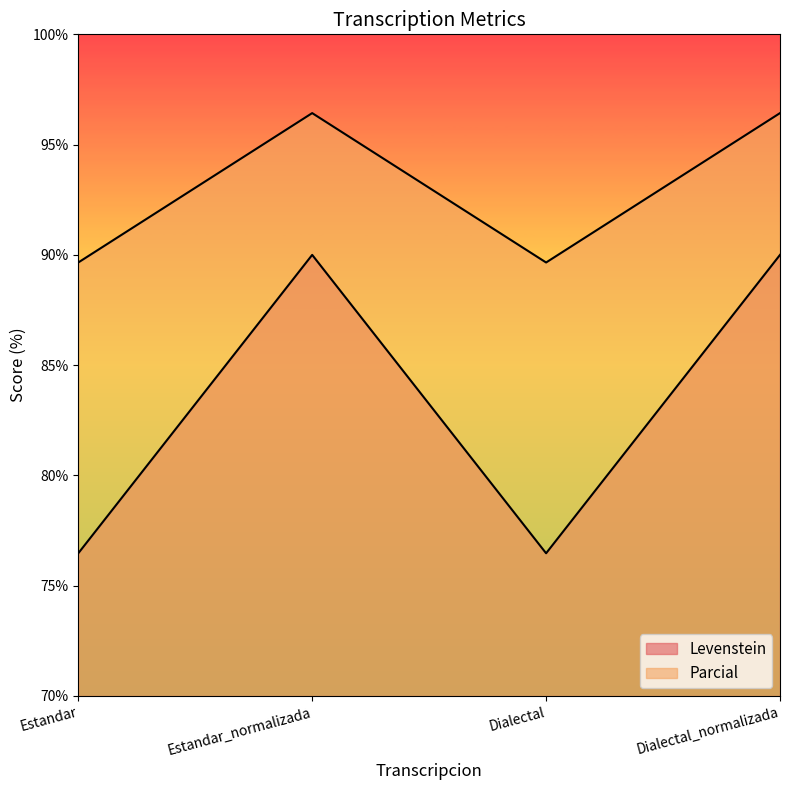

In Levenstein, how many points are lower than both neighbors (excluding endpoints)?

1